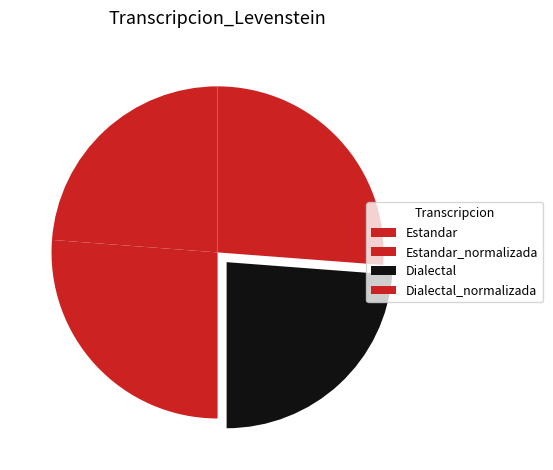

To the nearest percent, what is the difference between the largest and smallest slice percentages?

2%